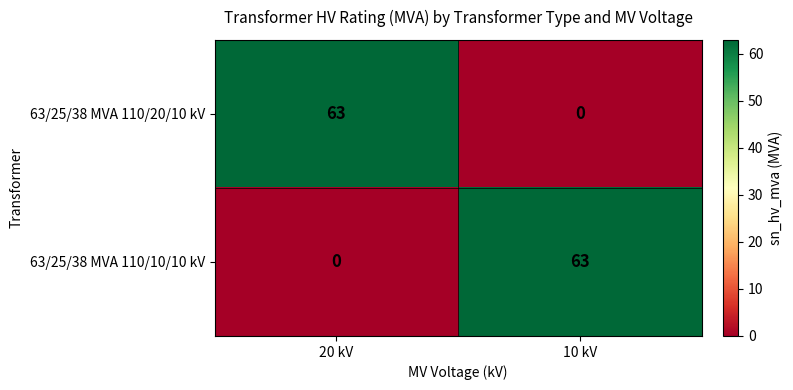

What is the total value across all series at 10 kV?

63